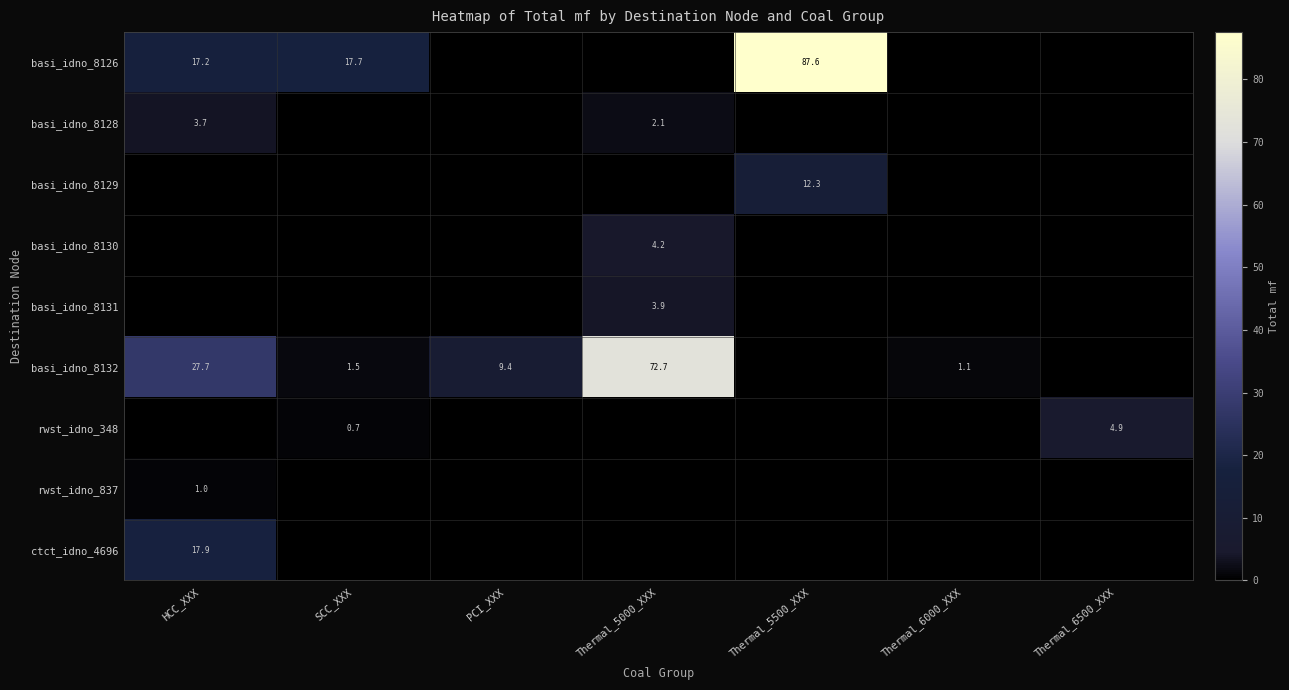

True or false: basi_idno_8129 has a value of 5.3 at Thermal_5500_XXX.

False